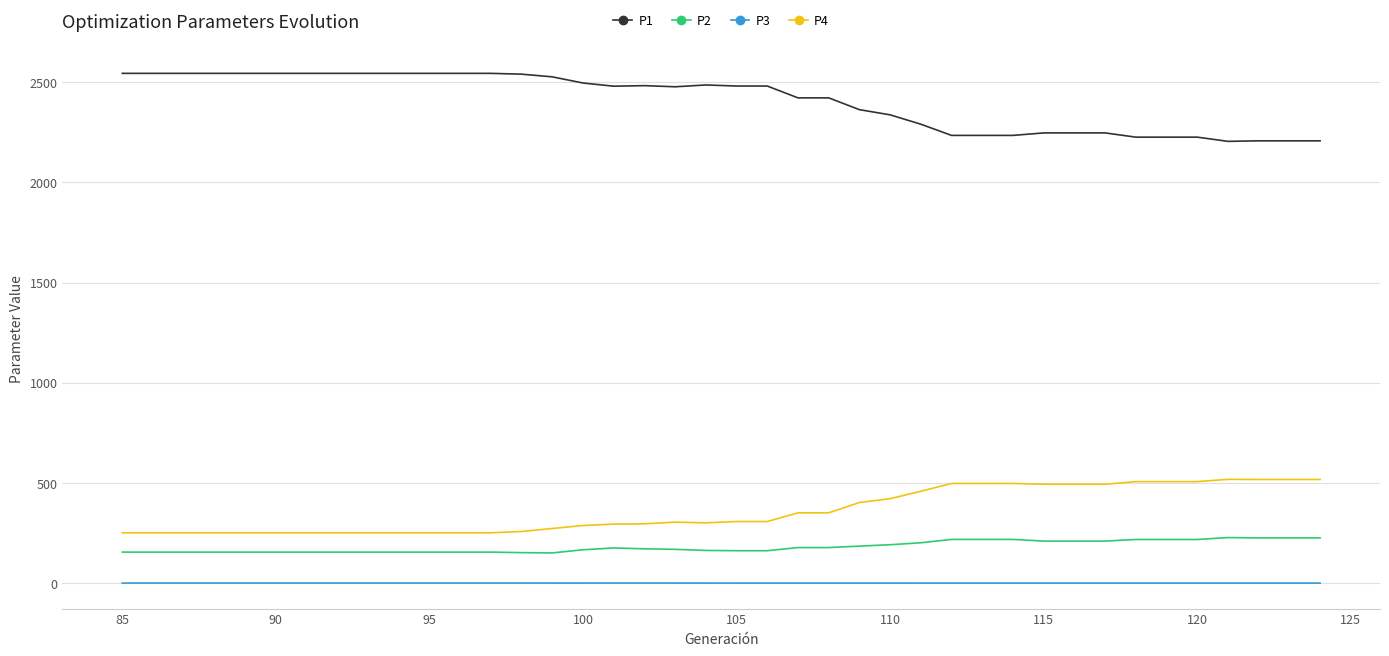

What is the maximum value for P4?

518.0